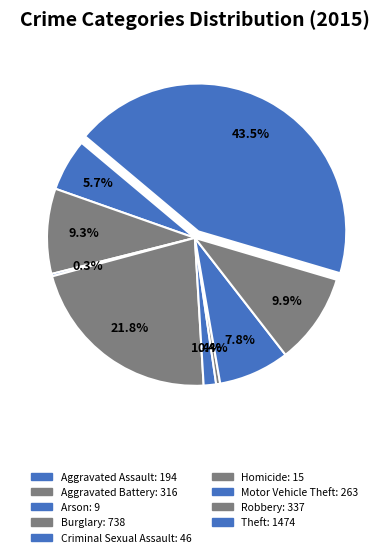

Between Criminal Sexual Assault and Theft, which is larger?

Theft